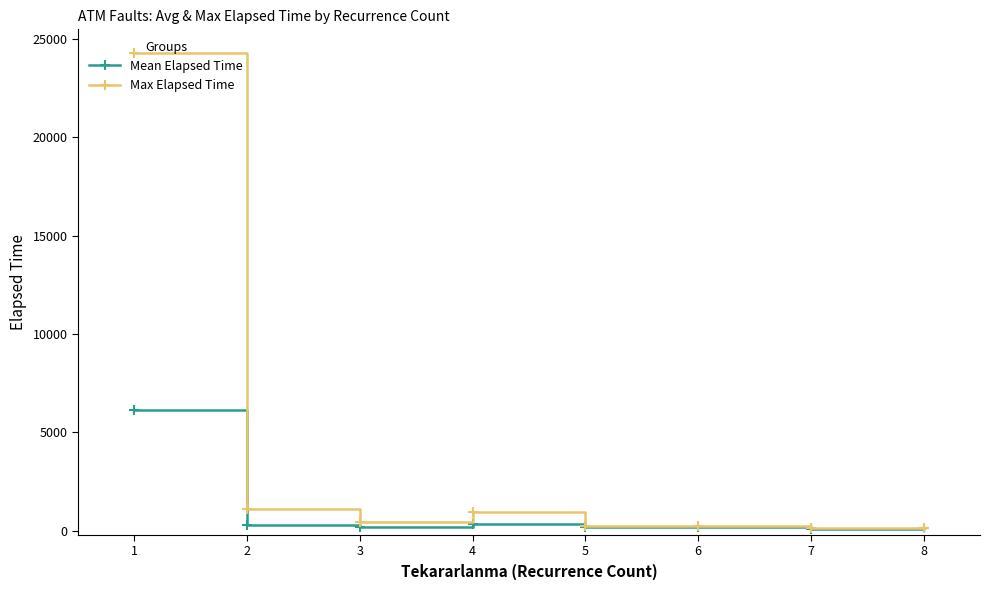

Which series has the largest range (max minus min)?

Max Elapsed Time